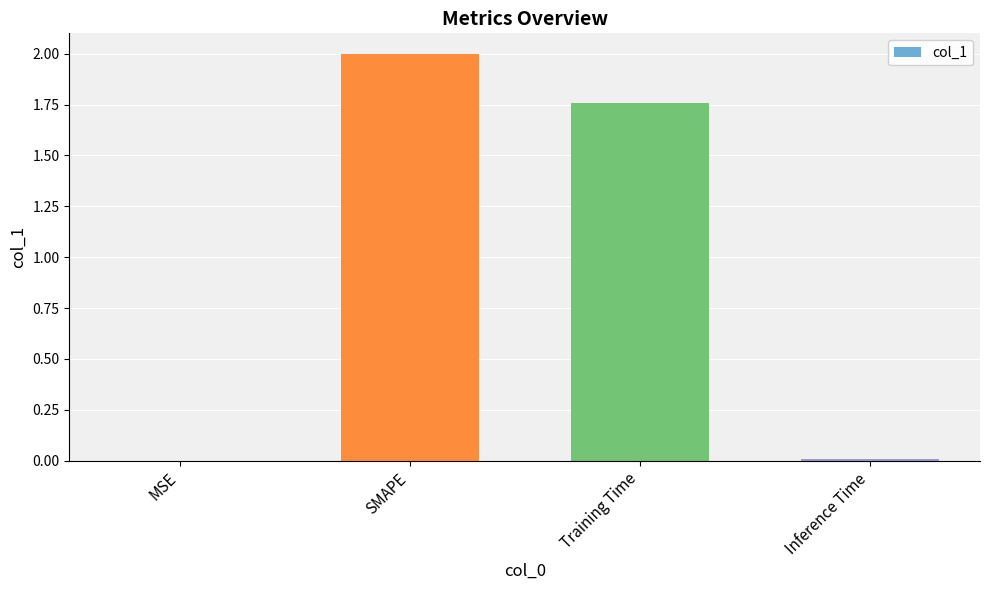

Which label corresponds to the largest value in the chart?

SMAPE